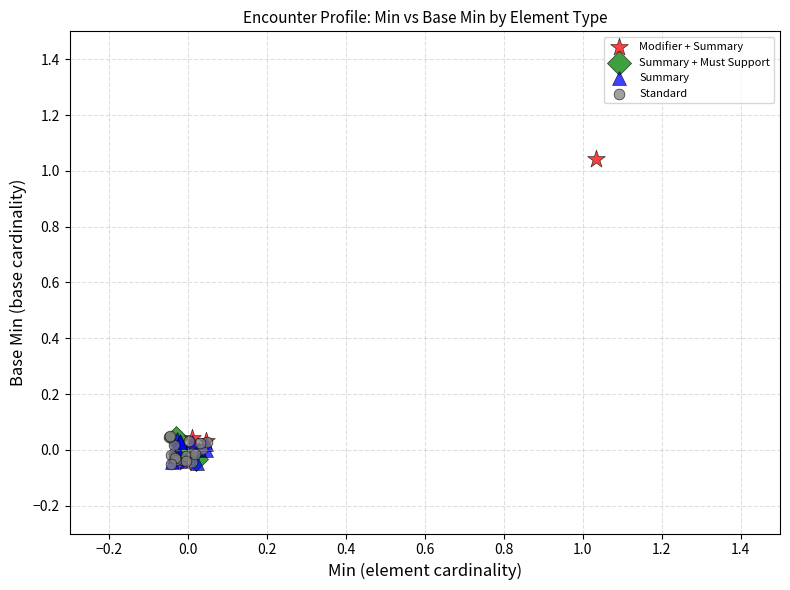

Which series reaches the maximum Y coordinate?

Modifier + Summary